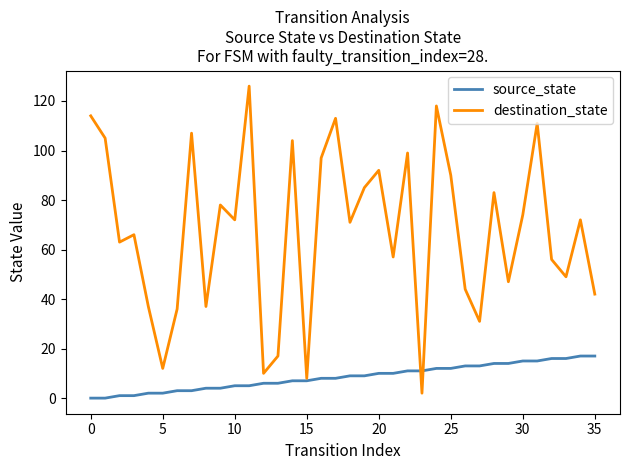

True or false: destination_state has more than 0 points higher than both neighbors.

True